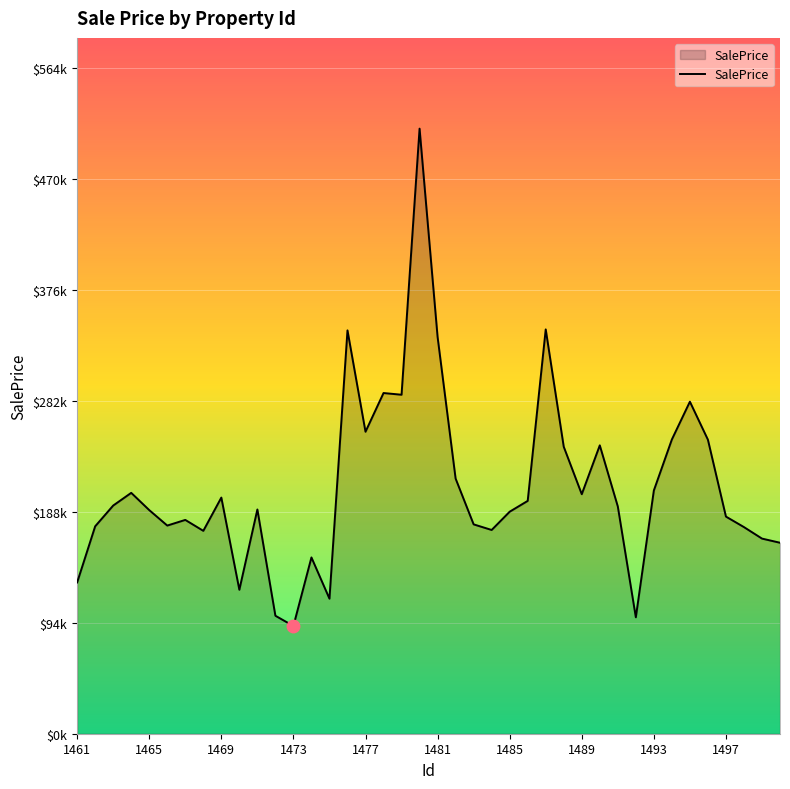

Does the chart display data point markers on the line(s)?

No